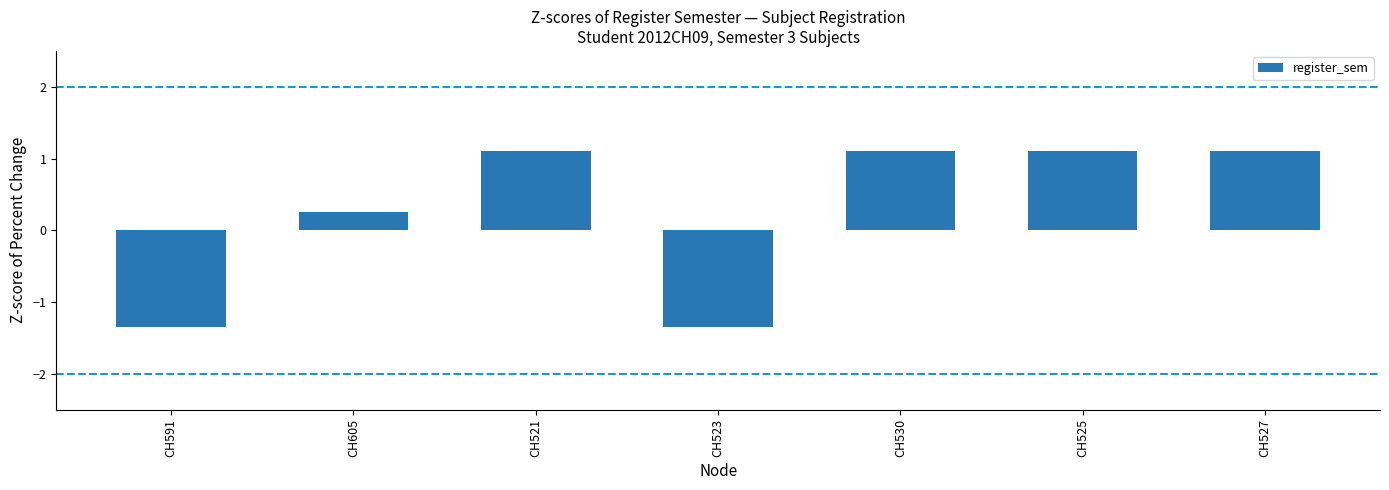

At which label is the value closest to 0?

CH605